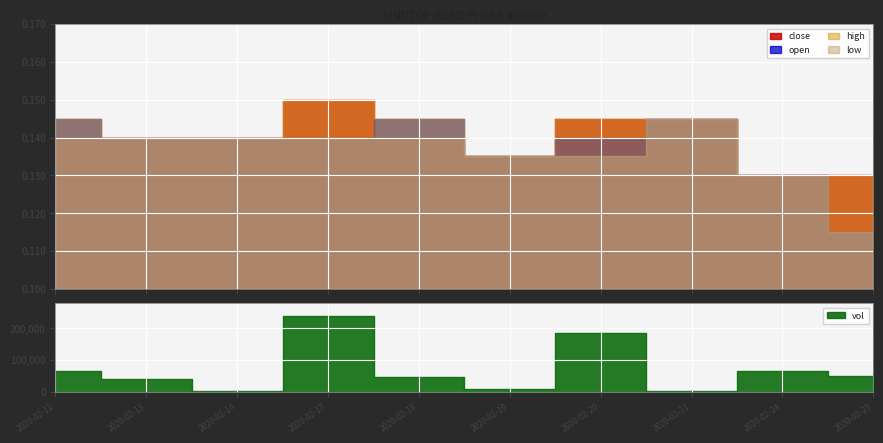

What is the value of the low point at the 3rd from the left?

0.1